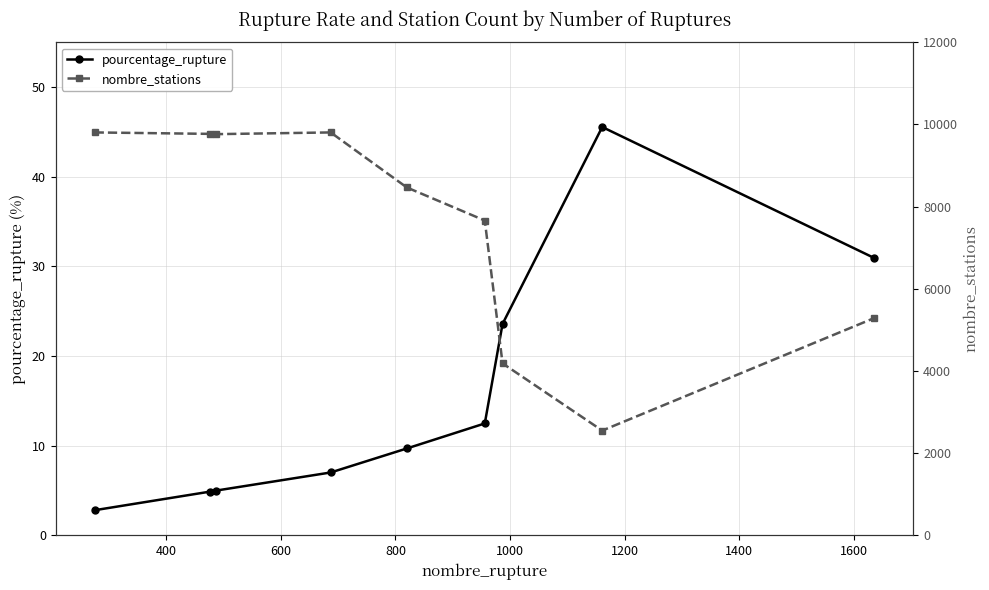

True or false: pourcentage_rupture has more than 2 interior local peaks.

False